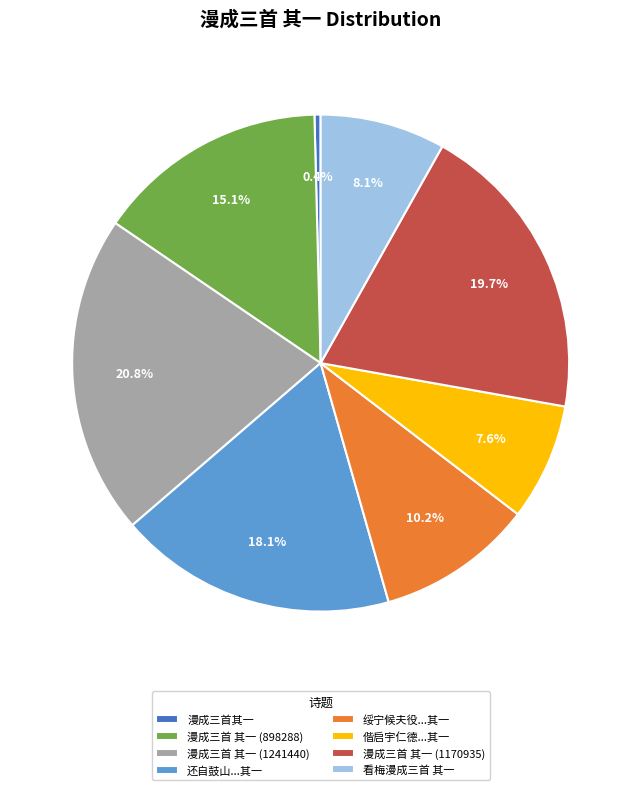

True or false: 漫成三首 其一 (1241440) accounts for 21% of the total.

True